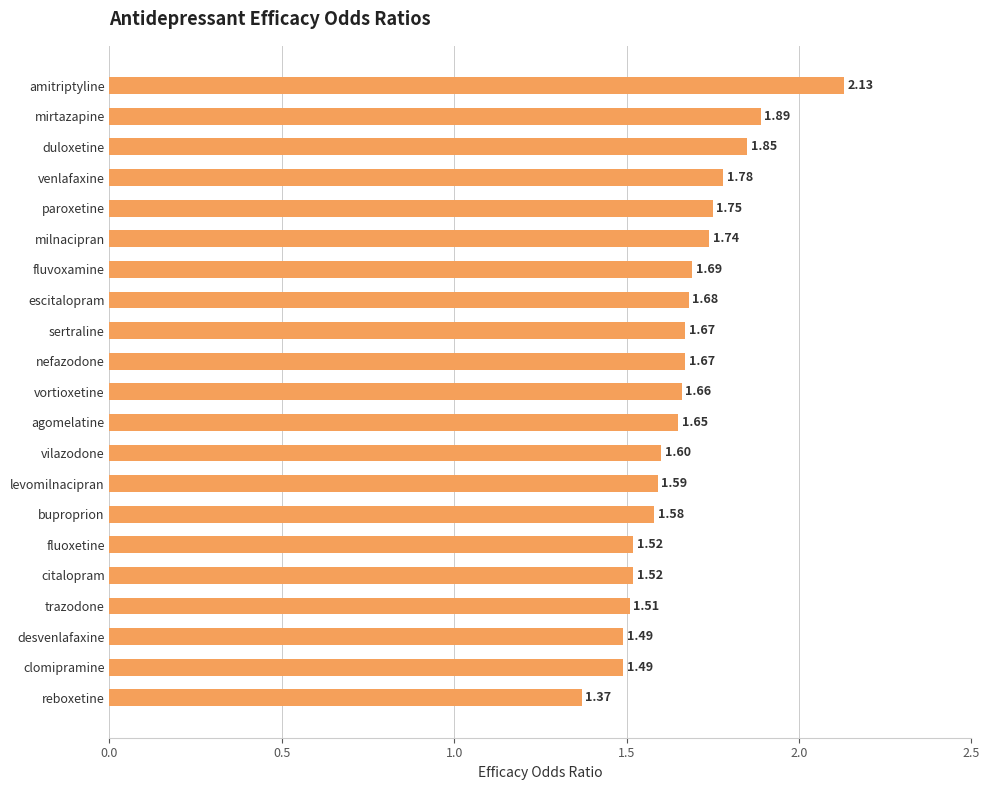

What is the change in value from sertraline to reboxetine?

-0.3